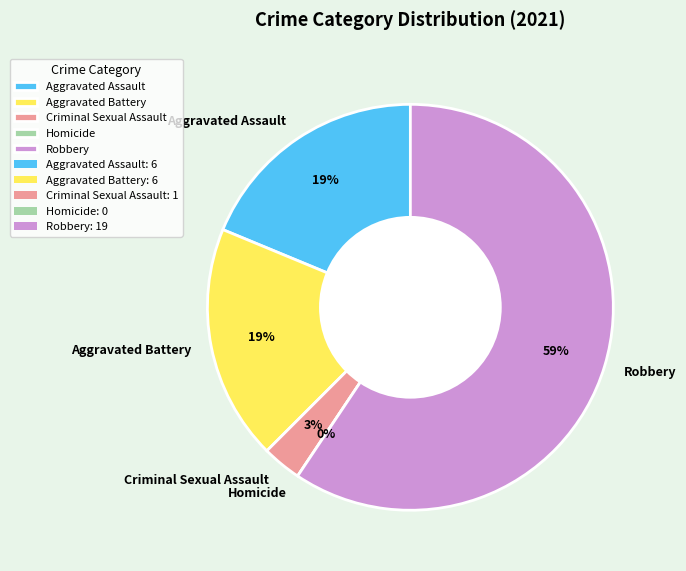

True or false: Homicide accounts for 0% of the total.

True